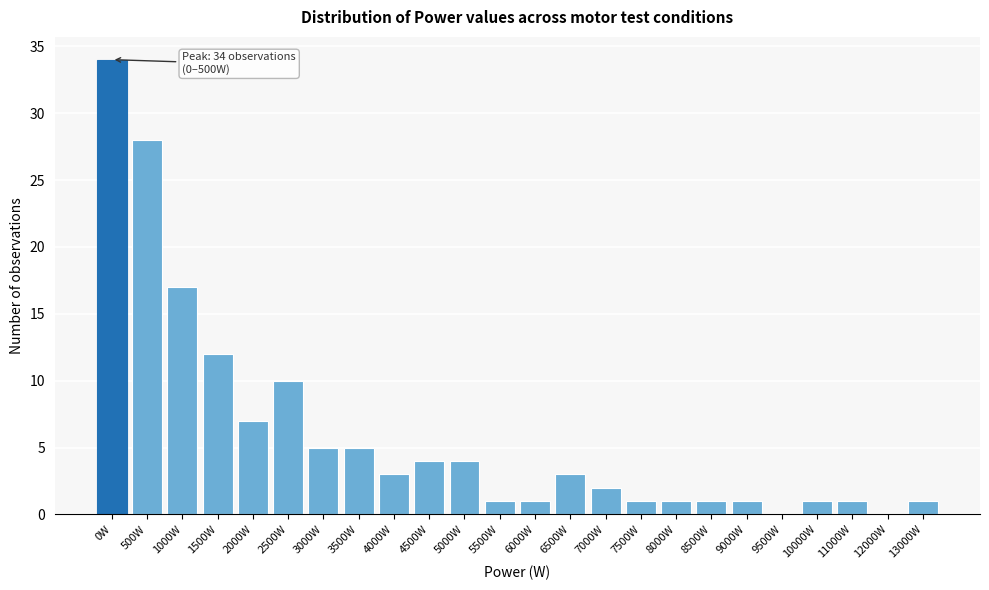

Reading right to left, transcribe all the data shown in this chart.

13000W=1	12000W=0	11000W=1	10000W=1	9500W=0	9000W=1	8500W=1	8000W=1	7500W=1	7000W=2	6500W=3	6000W=1	5500W=1	5000W=4	4500W=4	4000W=3	3500W=5	3000W=5	2500W=10	2000W=7	1500W=12	1000W=17	500W=28	0W=34